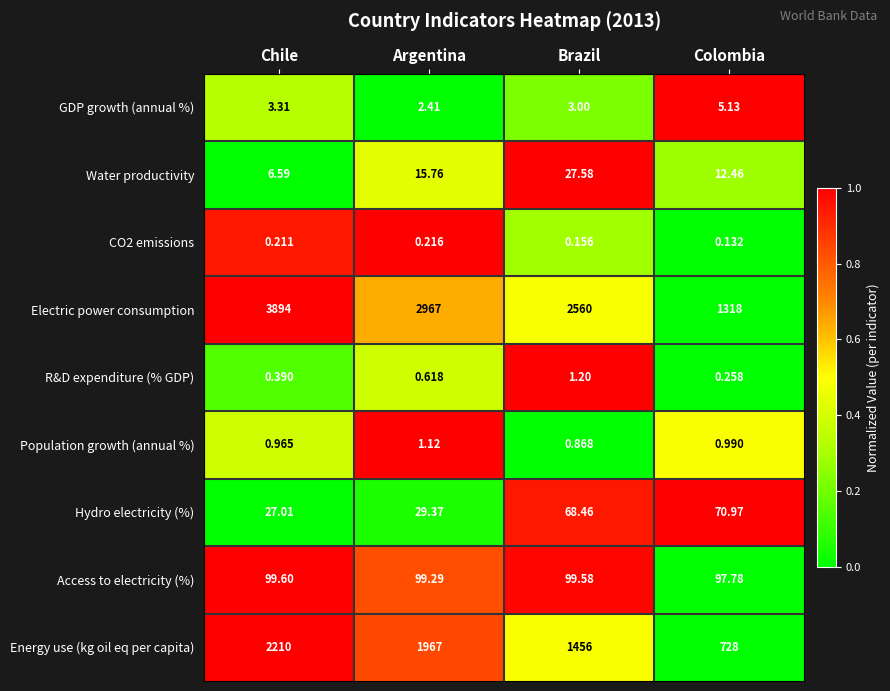

Which category has the lowest value in the Access to electricity (%) series?

Colombia